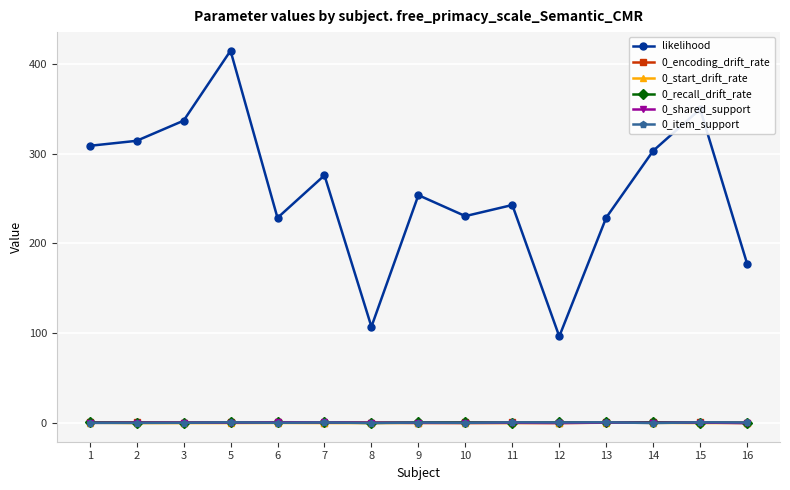

How many lines are shown in the chart?

6